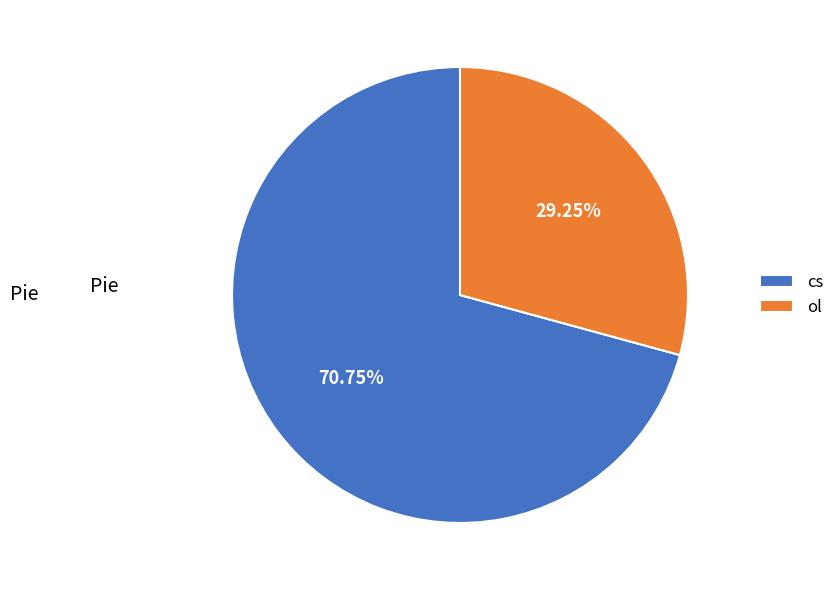

Does ol account for over 50% of the chart?

No